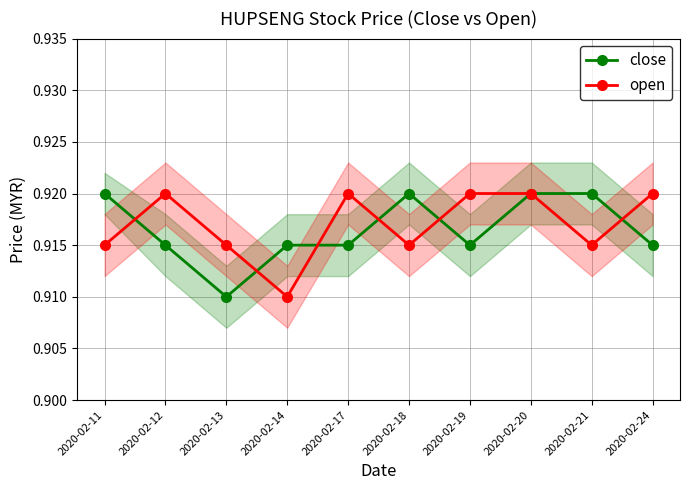

Reading left to right, extract all data points from this chart.

close: 0.9	0.9	0.9	0.9	0.9	0.9	0.9	0.9	0.9	0.9
open: 0.9	0.9	0.9	0.9	0.9	0.9	0.9	0.9	0.9	0.9